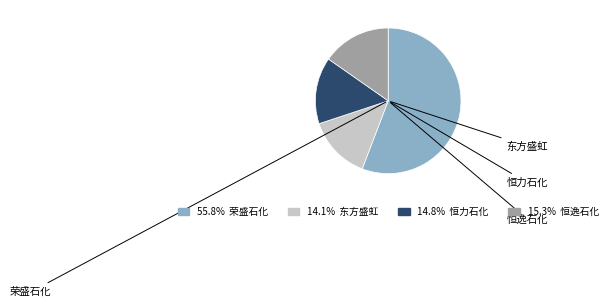

What is the largest slice in the pie chart?

荣盛石化